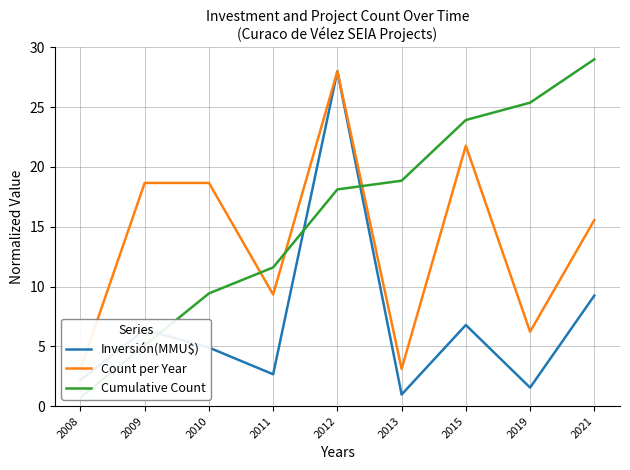

Where is the first local minimum for Count per Year?

2011